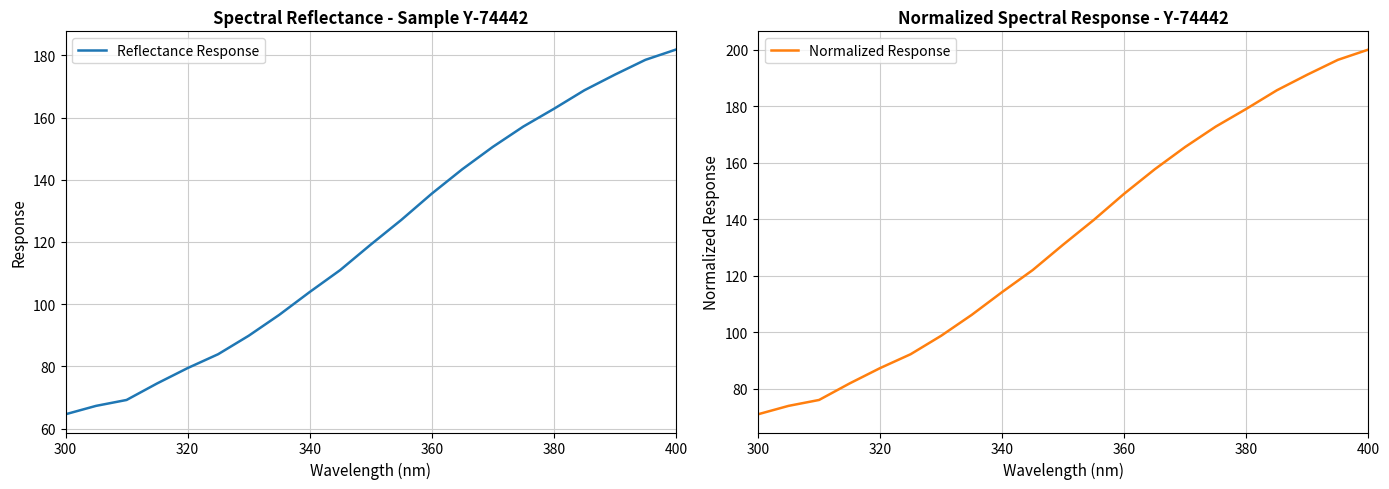

Which category has the lowest value in the Reflectance Response series?

300